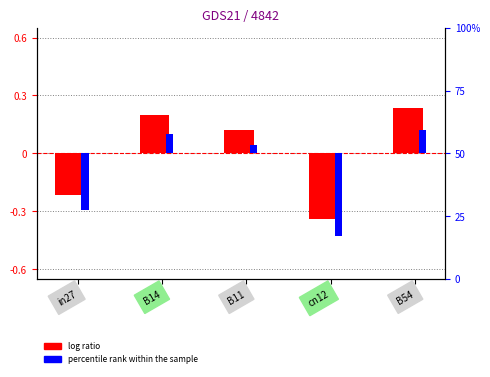

How many values in the log ratio series exceed 0?

3